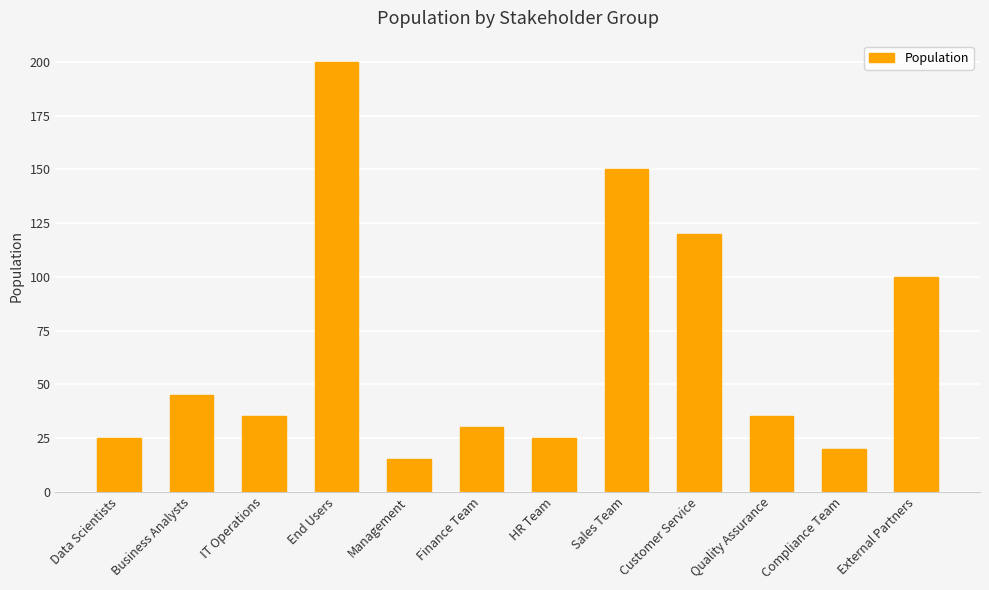

At which category does the chart reach its peak across all series?

End Users